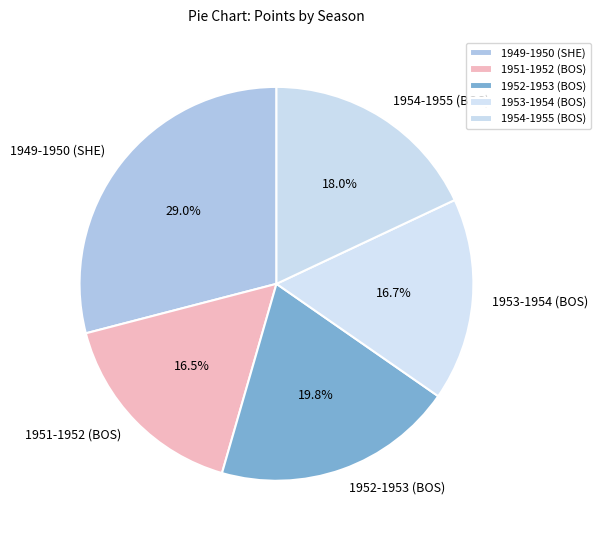

To the nearest percent, what percentage of the pie is 1953-1954 (BOS)?

17%